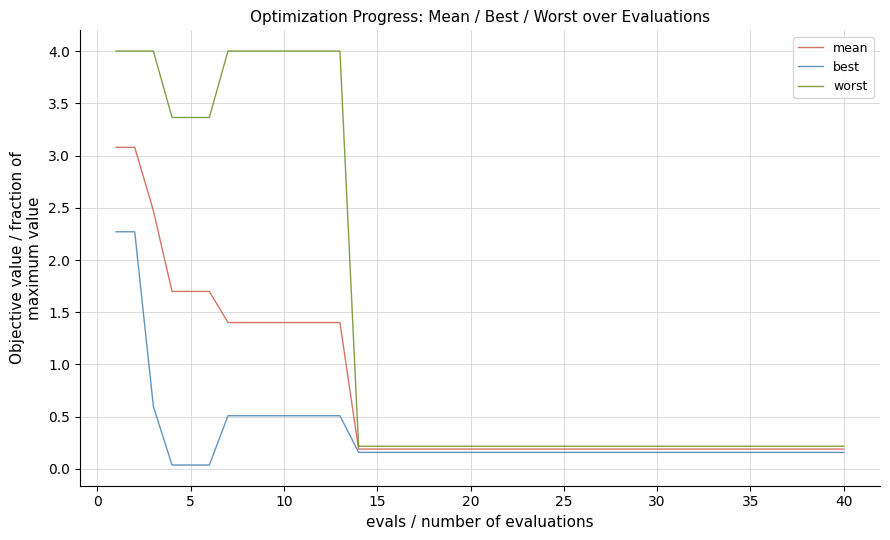

Which series has the largest range (max minus min)?

worst